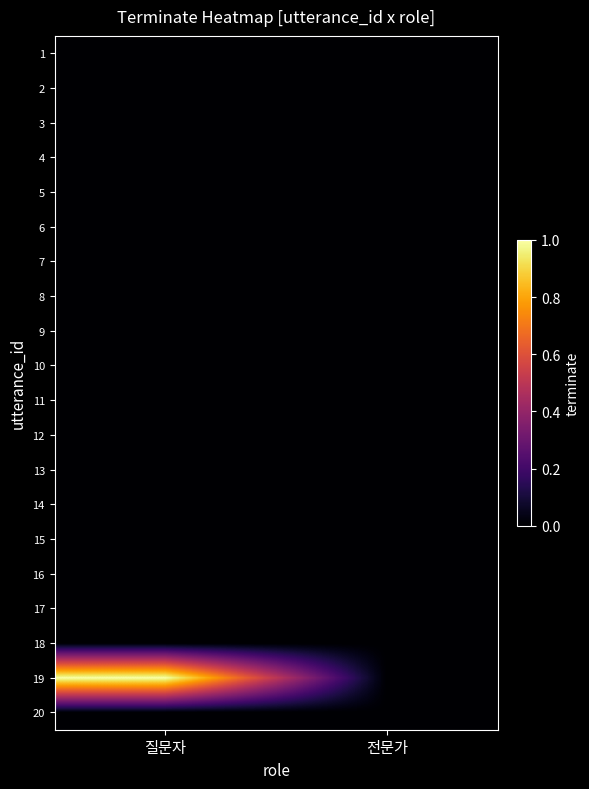

List the series in order of their peak value, highest first.

19, 1, 2, 3, 4, 5, 6, 7, 8, 9, 10, 11, 12, 13, 14, 15, 16, 17, 18, 20